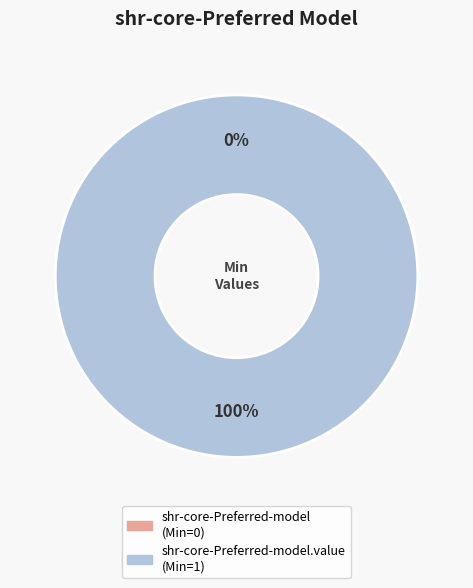

Combined, what portion of the pie is shr-core-Preferred-model.value and shr-core-Preferred-model?

100.0%